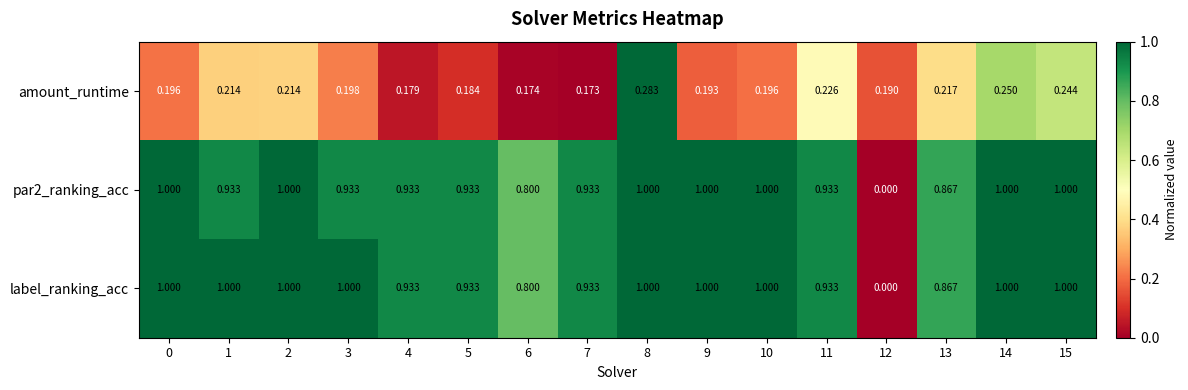

Between 14 and 15, which series saw the biggest shift?

amount_runtime